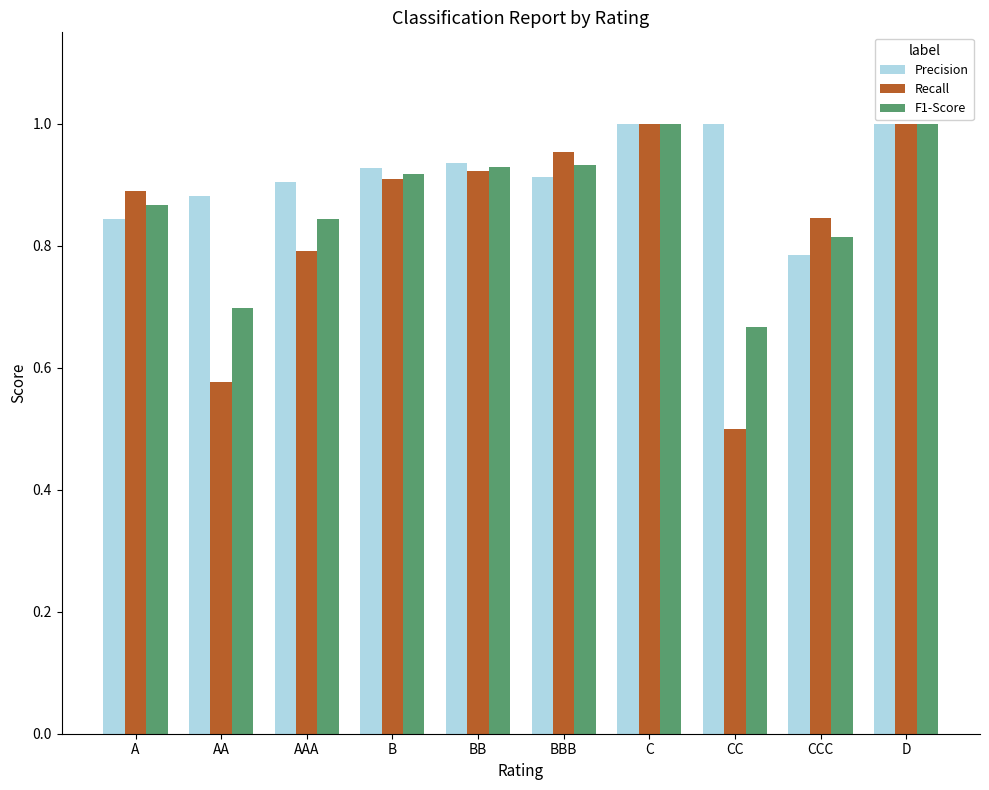

What is the label of the 3rd bar from the right?

CC